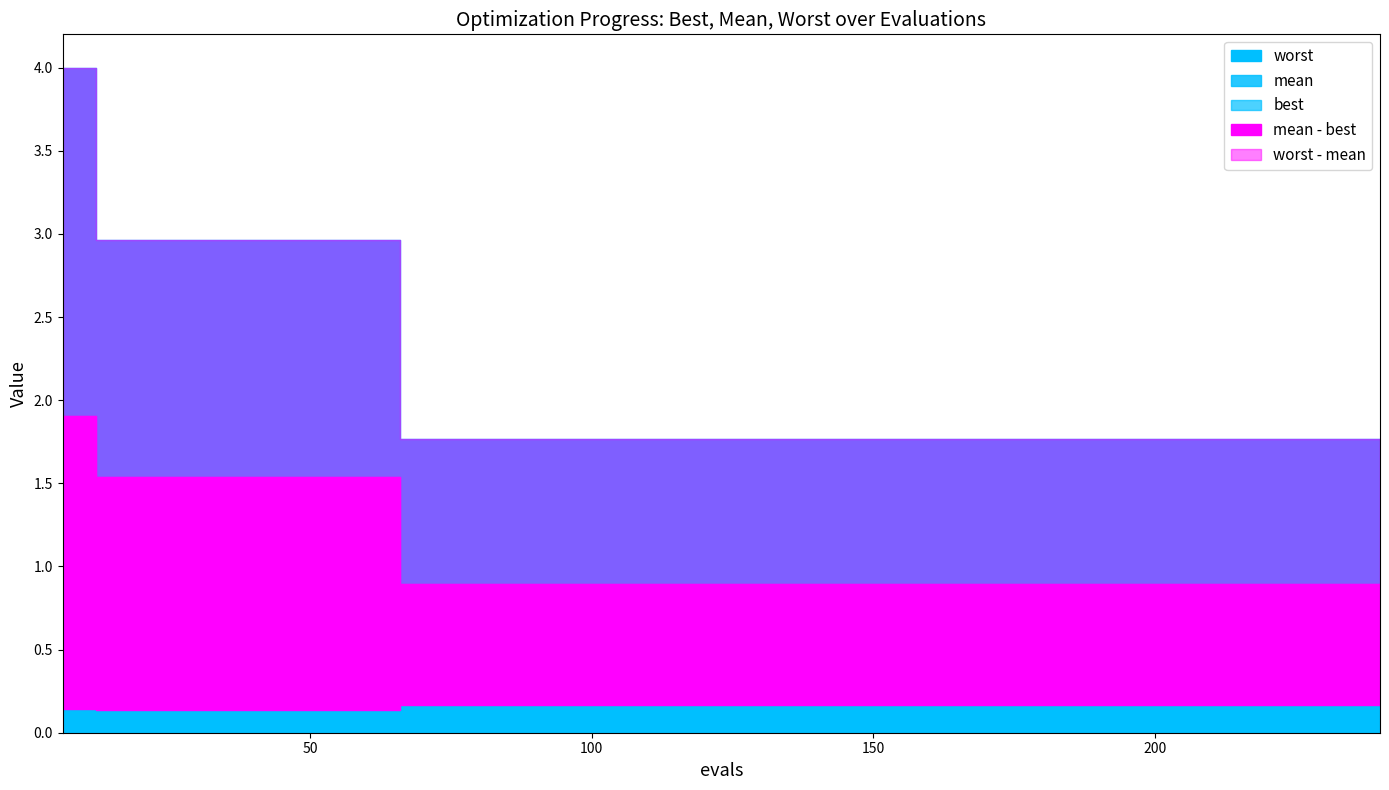

The value of mean at 54 is 1.5. True or false?

True